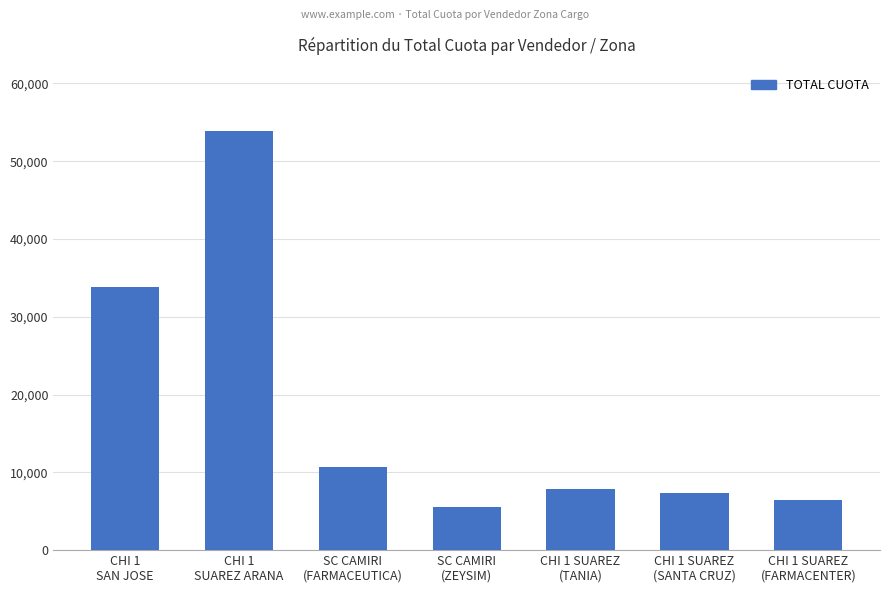

Reading left to right, what are all the values shown in this chart?

CHI 1
SAN JOSE=33798.7	CHI 1
SUAREZ ARANA=53918.1	SC CAMIRI
(FARMACEUTICA)=10688.2	SC CAMIRI
(ZEYSIM)=5497.2	CHI 1 SUAREZ
(TANIA)=7835.8	CHI 1 SUAREZ
(SANTA CRUZ)=7377.8	CHI 1 SUAREZ
(FARMACENTER)=6394.2